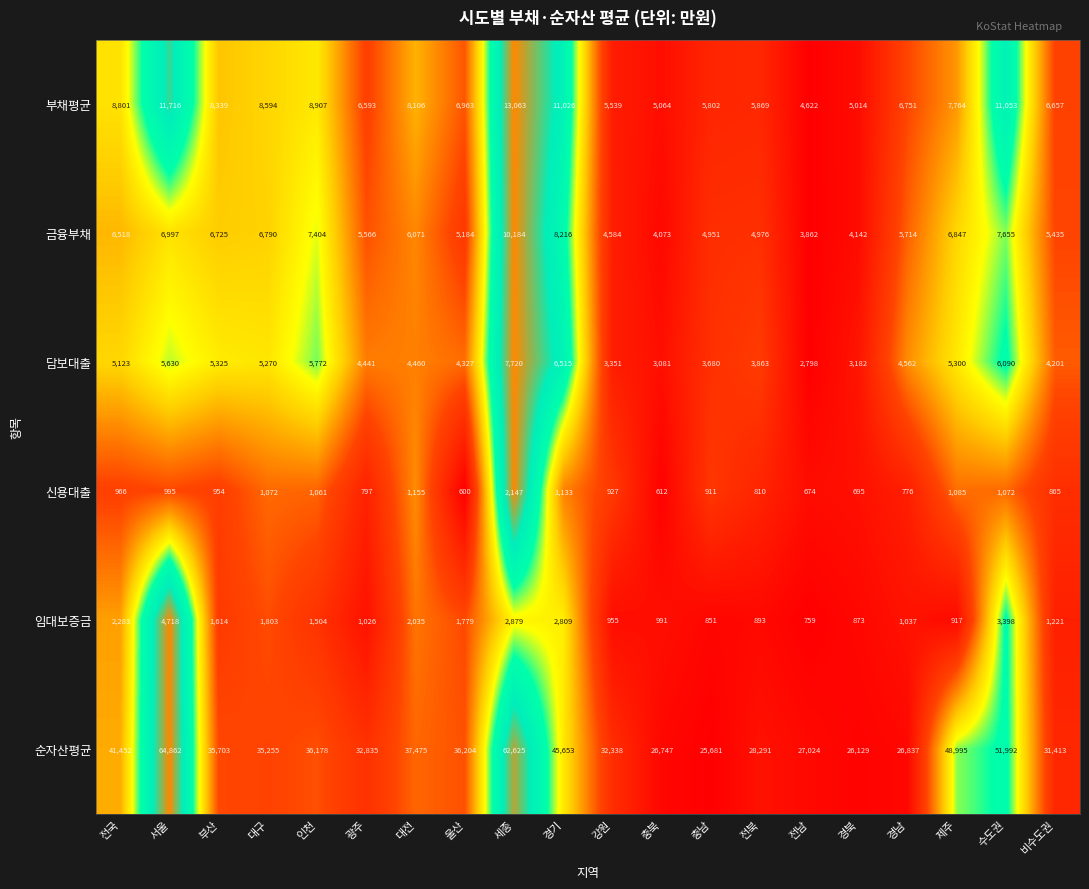

The 금융부채 series shows 3862 at 전남. True or false?

True